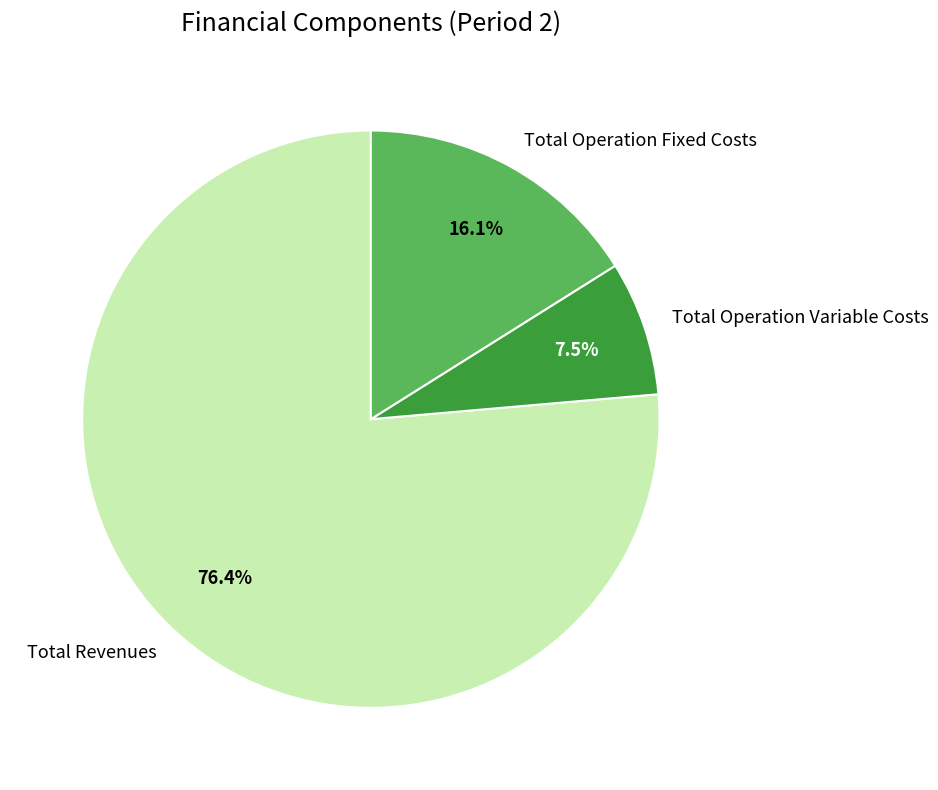

To the nearest percent, what is the difference between the largest and smallest slice percentages?

69%